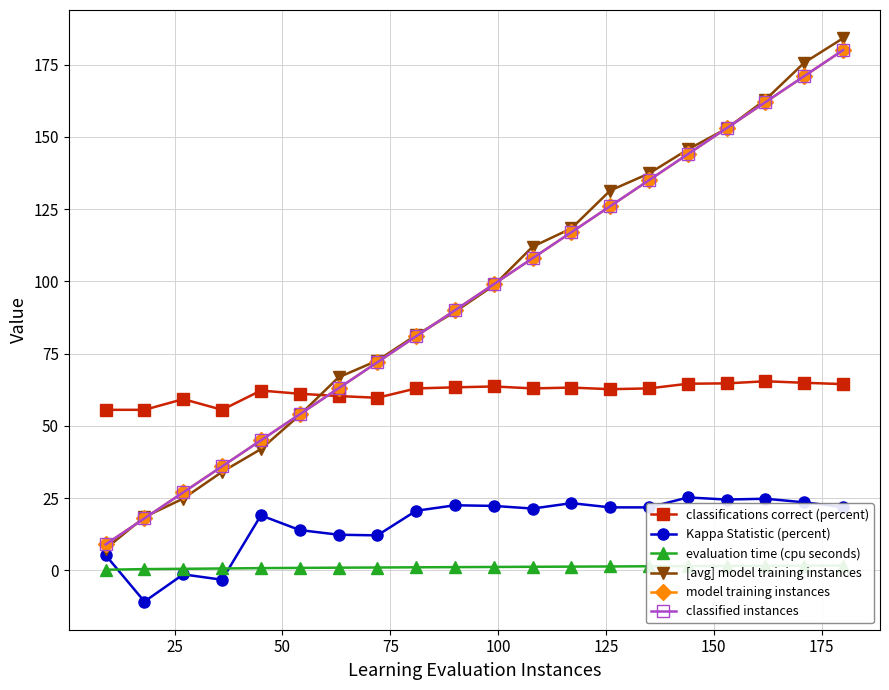

How many categories are shown in the chart?

20